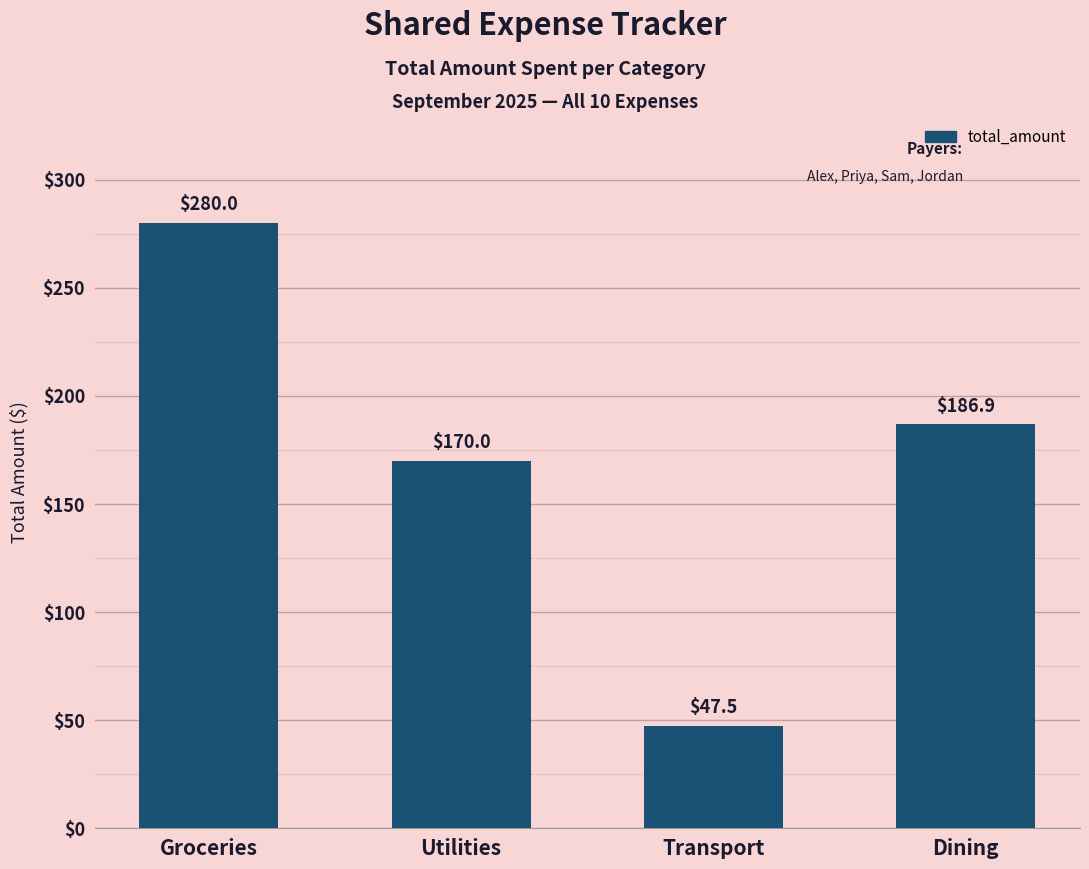

Count the number of values greater than 186.

2